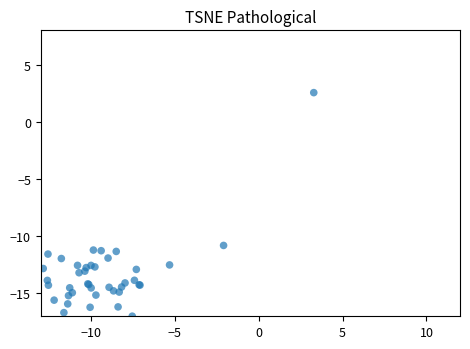

What Y value in the scatter plot is closest to -7?

-10.8